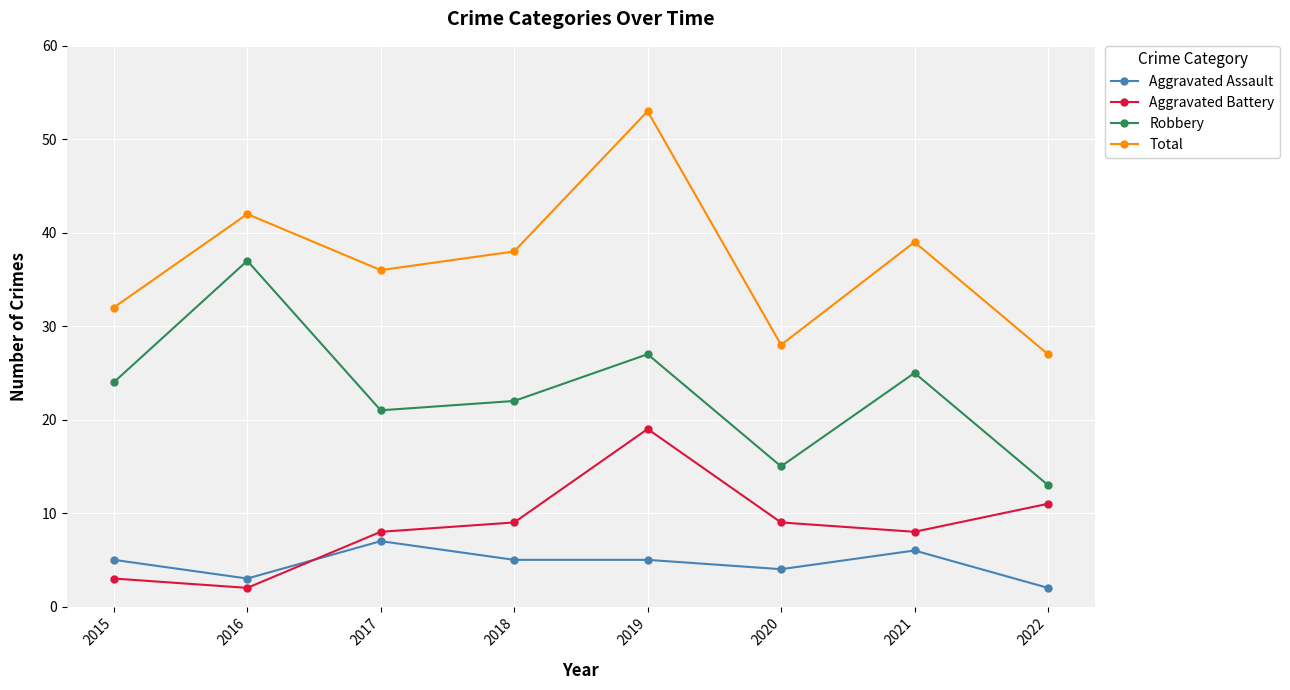

What is the difference between the Robbery values at 2016 and 2021?

12